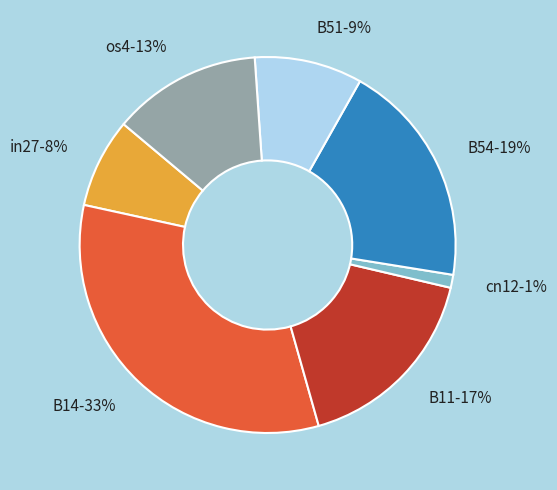

Which category has the smallest portion of the pie?

cn12